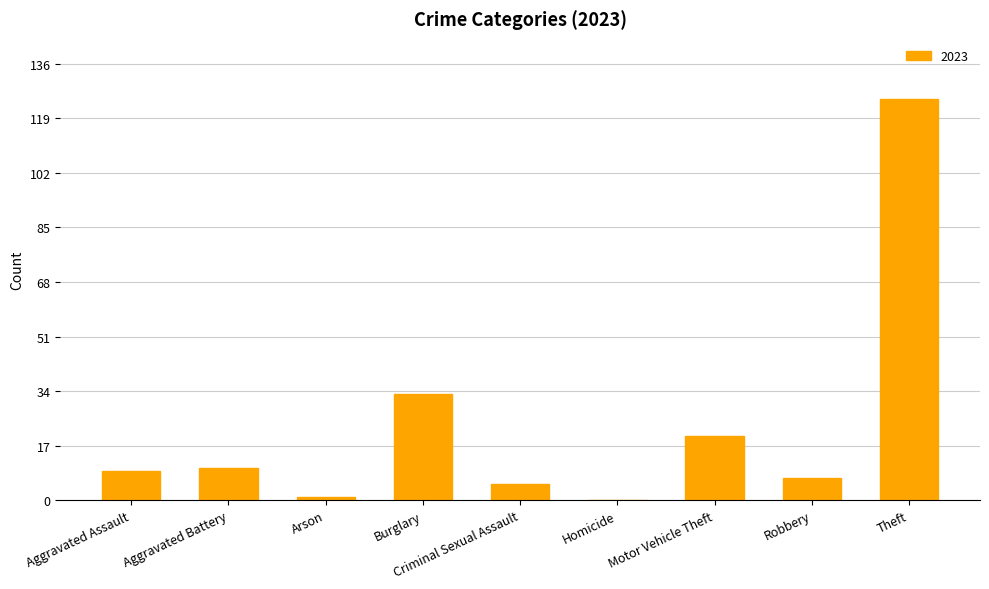

Where is the data nearest to the value 62?

Burglary